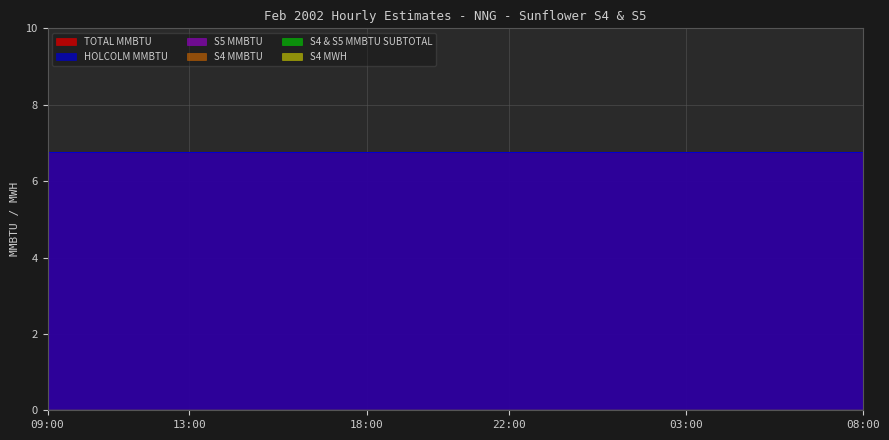

What is the spread (max minus min) of values at 10:00?

6.8